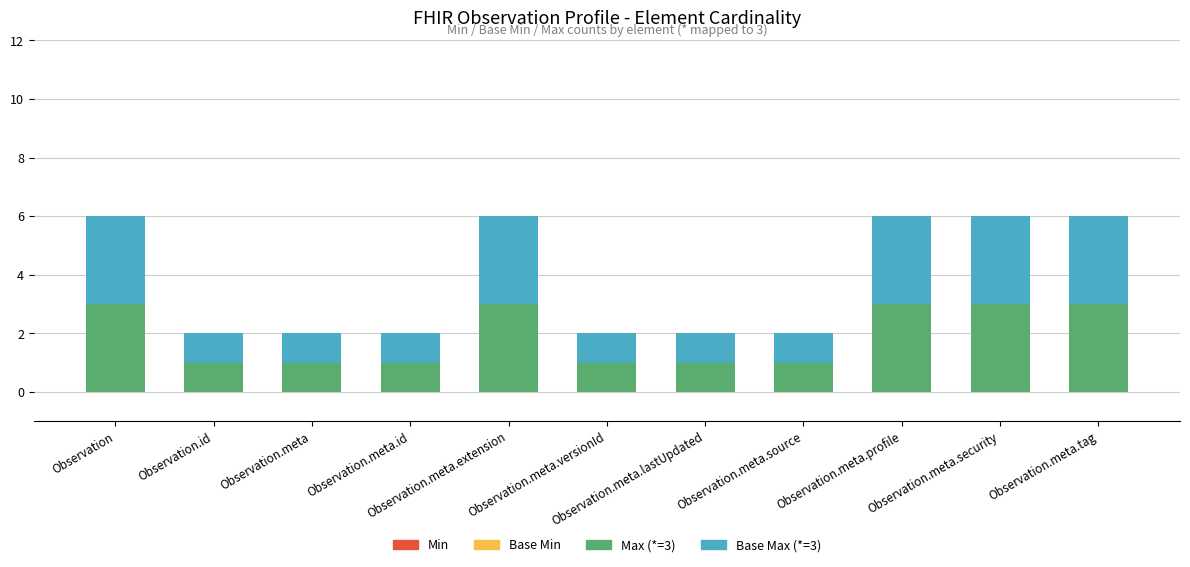

Count the number of data series in this chart.

2